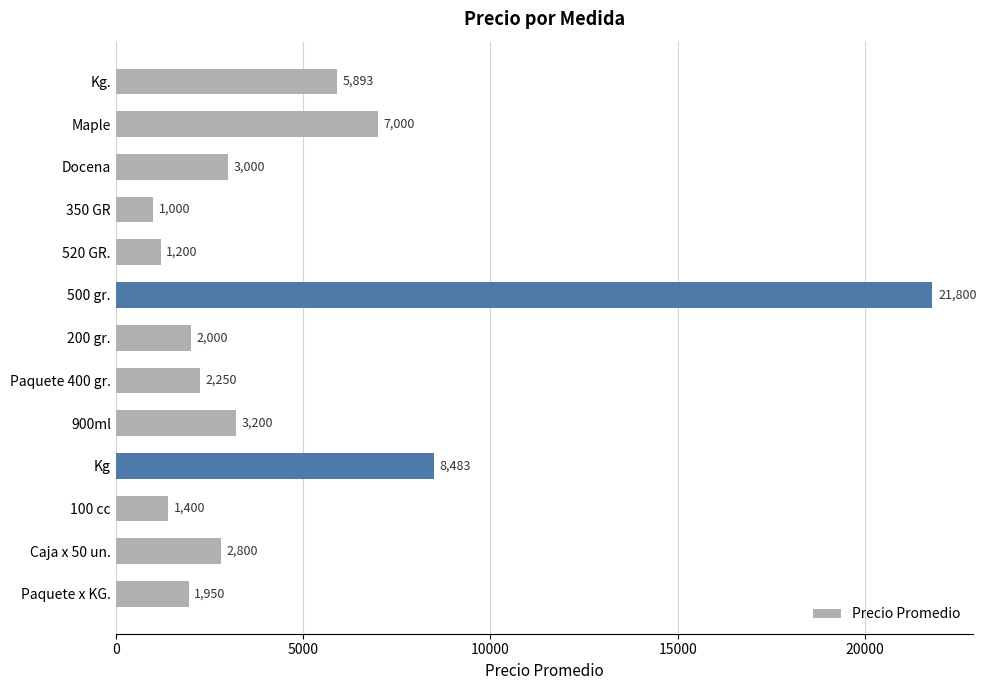

How many data points are less than 2800?

6